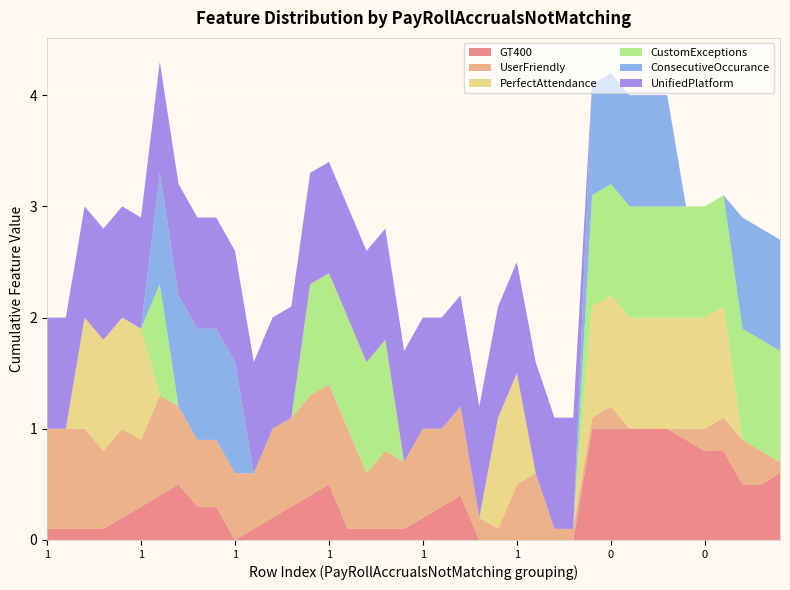

Reading right to left, what are all the values shown in this chart?

GT400: 0=0.6	0=0.5	0=0.5	0=0.8	0=0.8	0=0.9	0=1.0	0=1.0	0=1.0	0=1.0	0=1.0	1=0.0	1=0.0	1=0.0	1=0.0	1=0.0	1=0.0	1=0.4	1=0.3	1=0.2	1=0.1	1=0.1	1=0.1	1=0.1	1=0.5	1=0.4	1=0.3	1=0.2	1=0.1	1=0.0	1=0.3	1=0.3	1=0.5	1=0.4	1=0.3	1=0.2	1=0.1	1=0.1	1=0.1	1=0.1
UserFriendly: 0=0.1	0=0.3	0=0.4	0=0.3	0=0.2	0=0.1	0=0.0	0=0.0	0=0.0	0=0.2	0=0.1	1=0.1	1=0.1	1=0.6	1=0.5	1=0.1	1=0.2	1=0.8	1=0.7	1=0.8	1=0.6	1=0.7	1=0.5	1=0.9	1=0.9	1=0.9	1=0.8	1=0.8	1=0.5	1=0.6	1=0.6	1=0.6	1=0.7	1=0.9	1=0.6	1=0.8	1=0.7	1=0.9	1=0.9	1=0.9
PerfectAttendance: 0=0.0	0=0.0	0=0.0	0=1.0	0=1.0	0=1.0	0=1.0	0=1.0	0=1.0	0=1.0	0=1.0	1=0.0	1=0.0	1=0.0	1=1.0	1=1.0	1=0.0	1=0.0	1=0.0	1=0.0	1=0.0	1=0.0	1=0.0	1=0.0	1=0.0	1=0.0	1=0.0	1=0.0	1=0.0	1=0.0	1=0.0	1=0.0	1=0.0	1=0.0	1=1.0	1=1.0	1=1.0	1=1.0	1=0.0	1=0.0
CustomExceptions: 0=1.0	0=1.0	0=1.0	0=1.0	0=1.0	0=1.0	0=1.0	0=1.0	0=1.0	0=1.0	0=1.0	1=0.0	1=0.0	1=0.0	1=0.0	1=0.0	1=0.0	1=0.0	1=0.0	1=0.0	1=0.0	1=1.0	1=1.0	1=1.0	1=1.0	1=1.0	1=0.0	1=0.0	1=0.0	1=0.0	1=0.0	1=0.0	1=0.0	1=1.0	1=0.0	1=0.0	1=0.0	1=0.0	1=0.0	1=0.0
ConsecutiveOccurance: 0=1.0	0=1.0	0=1.0	0=0.0	0=0.0	0=0.0	0=1.0	0=1.0	0=1.0	0=1.0	0=1.0	1=0.0	1=0.0	1=0.0	1=0.0	1=0.0	1=0.0	1=0.0	1=0.0	1=0.0	1=0.0	1=0.0	1=0.0	1=0.0	1=0.0	1=0.0	1=0.0	1=0.0	1=0.0	1=1.0	1=1.0	1=1.0	1=1.0	1=1.0	1=0.0	1=0.0	1=0.0	1=0.0	1=0.0	1=0.0
UnifiedPlatform: 0=0.0	0=0.0	0=0.0	0=0.0	0=0.0	0=0.0	0=0.0	0=0.0	0=0.0	0=0.0	0=0.0	1=1.0	1=1.0	1=1.0	1=1.0	1=1.0	1=1.0	1=1.0	1=1.0	1=1.0	1=1.0	1=1.0	1=1.0	1=1.0	1=1.0	1=1.0	1=1.0	1=1.0	1=1.0	1=1.0	1=1.0	1=1.0	1=1.0	1=1.0	1=1.0	1=1.0	1=1.0	1=1.0	1=1.0	1=1.0